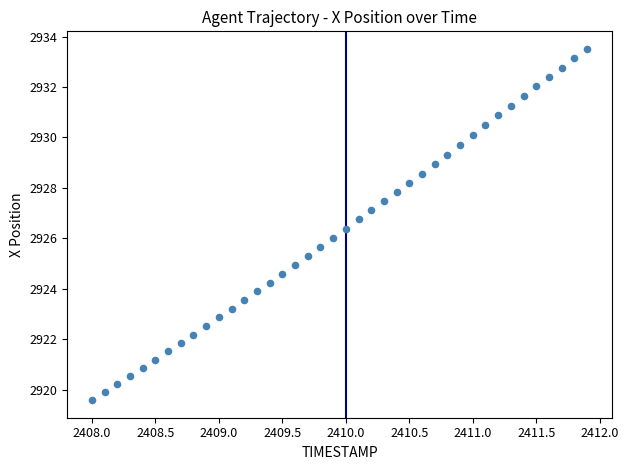

What is the range of X values (max minus min)?

3.9